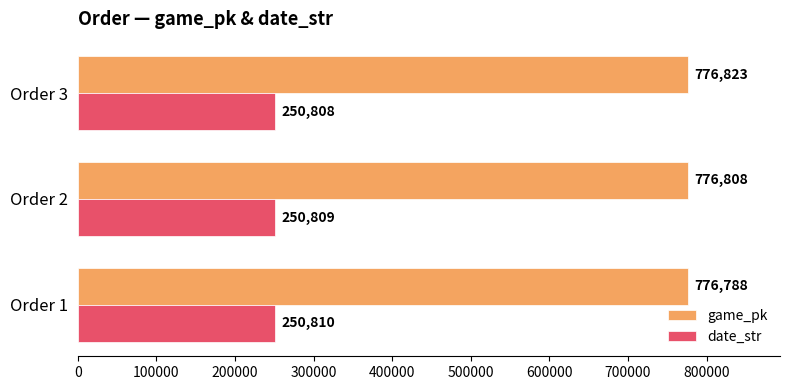

At which label does date_str reach its minimum?

Order 3